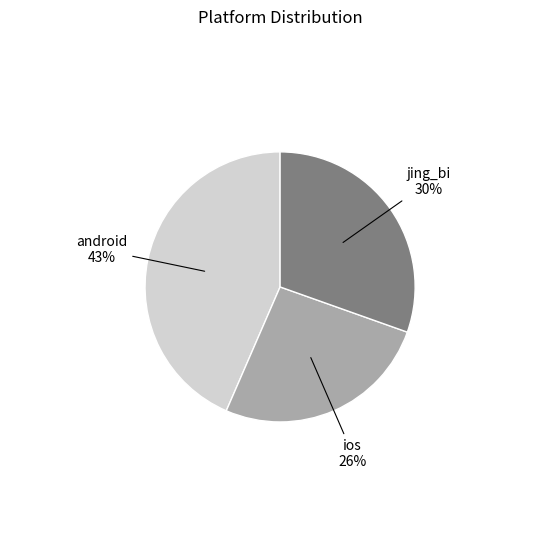

Does any single category account for the majority?

No